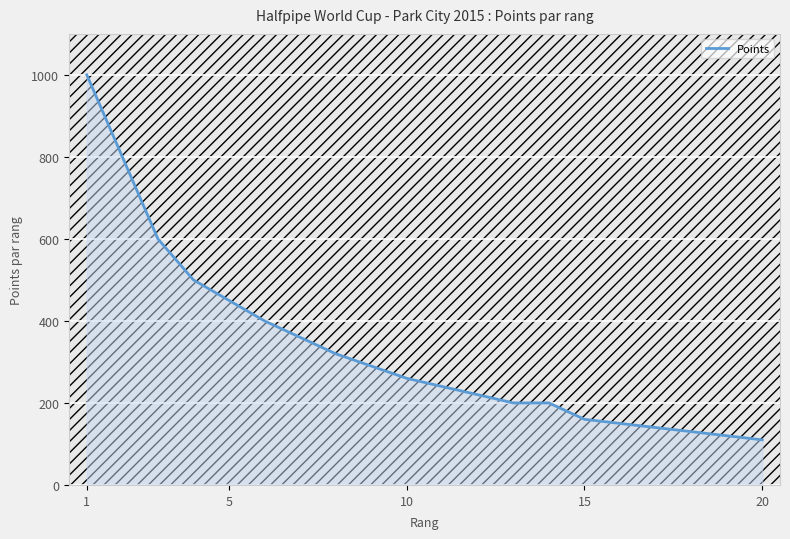

What is the minimum value shown in the chart?

110